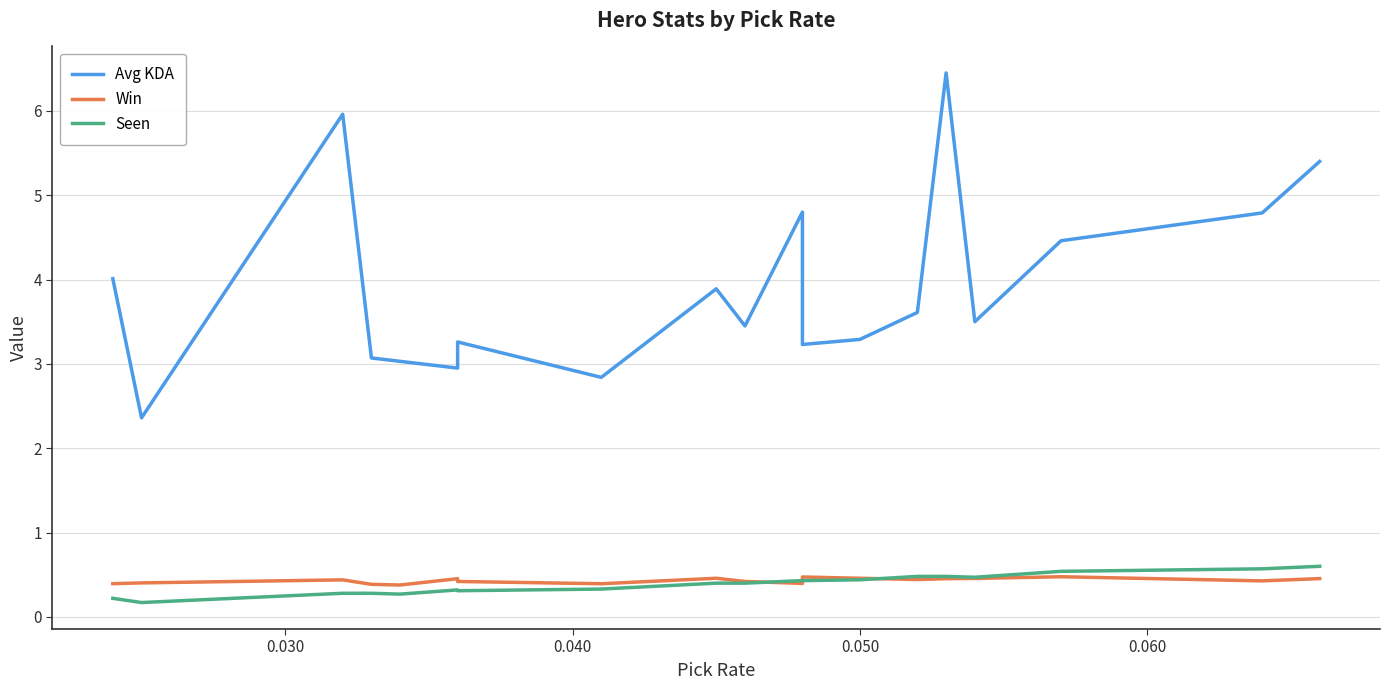

Does the chart display data point markers on the line(s)?

No